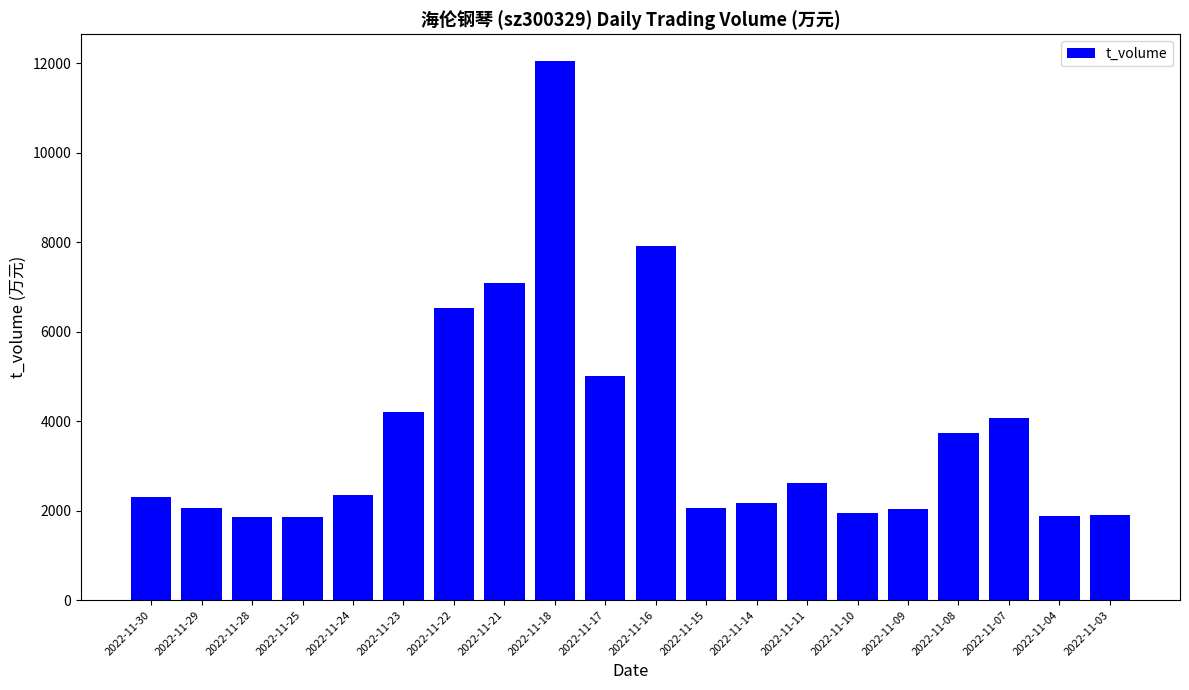

What is the change in value from 2022-11-18 to 2022-11-03?

-10140